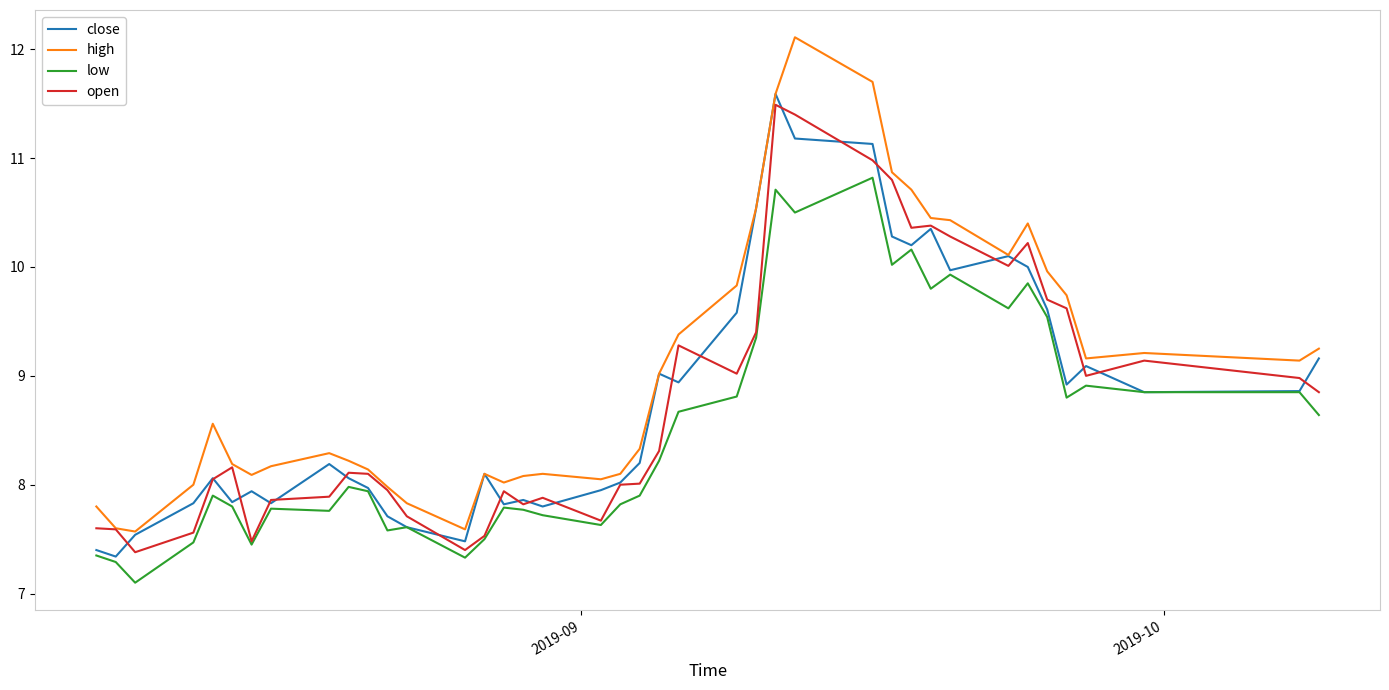

Which series has the largest range (max minus min)?

high